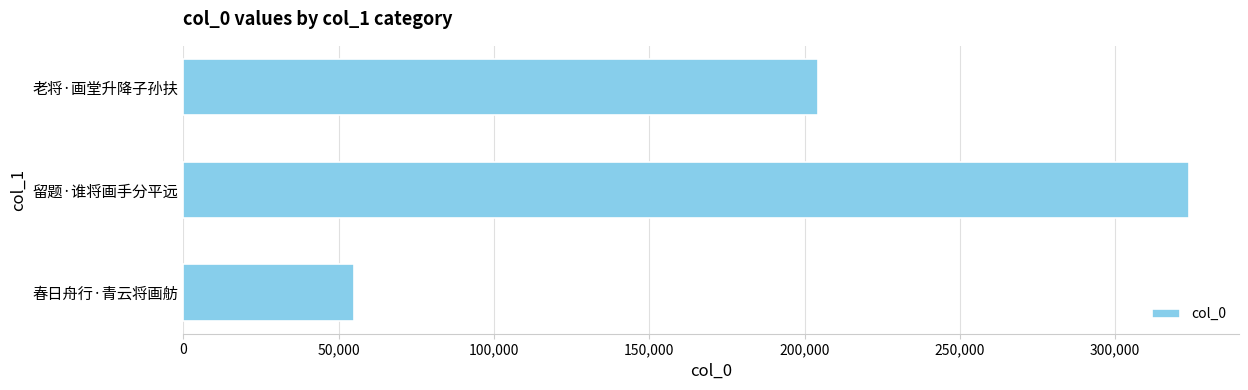

What is the ratio of the value at 留题·谁将画手分平远 to the value at 老将·画堂升降子孙扶?

1.6